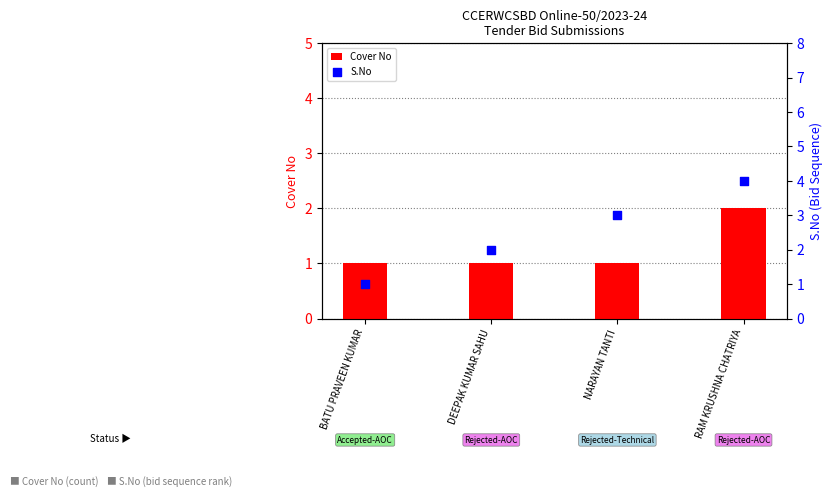

At which category is the sum across all series the highest?

RAM KRUSHNA CHATRIYA